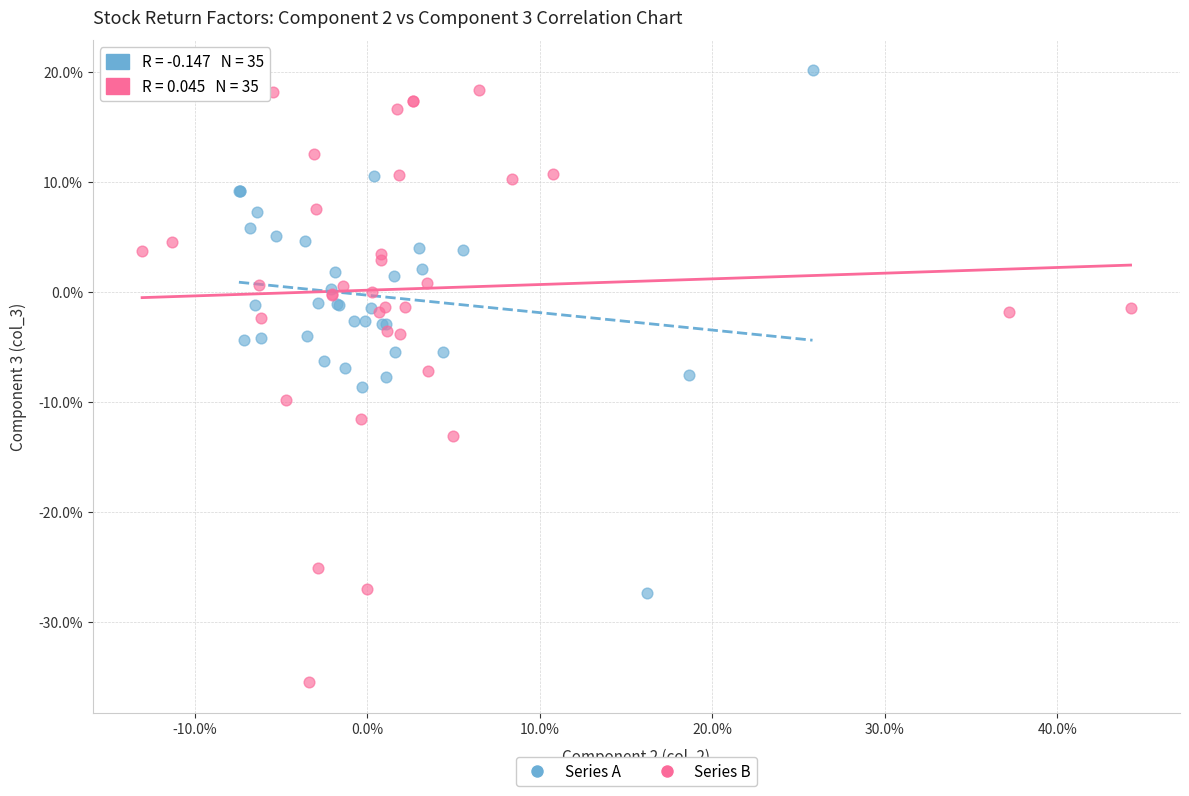

Which series has the largest Y range (max minus min)?

Series B